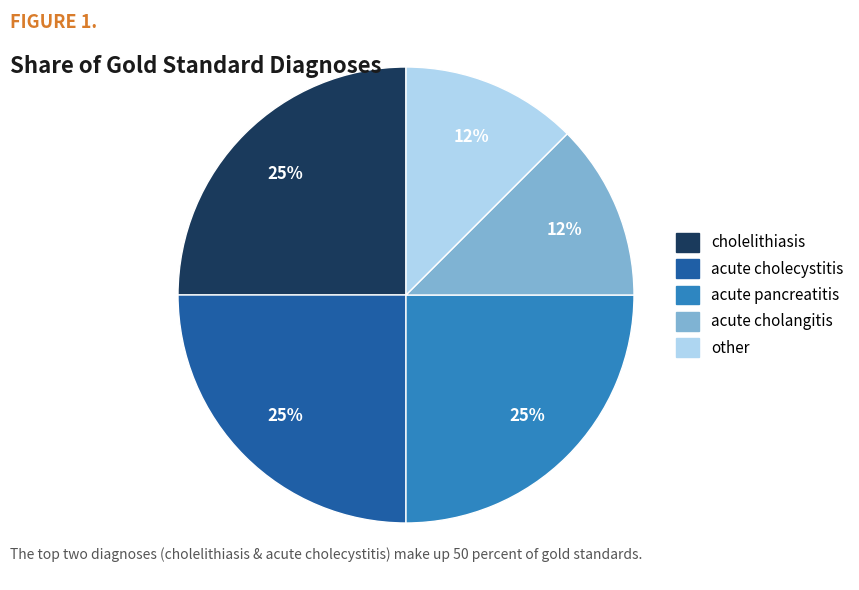

The other slice represents 12% of the pie. True or false?

True